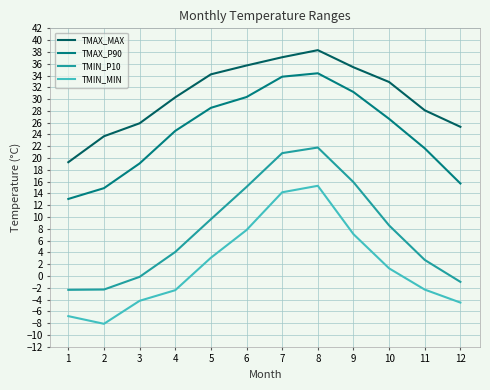

Which label corresponds to the largest value in the chart?

8